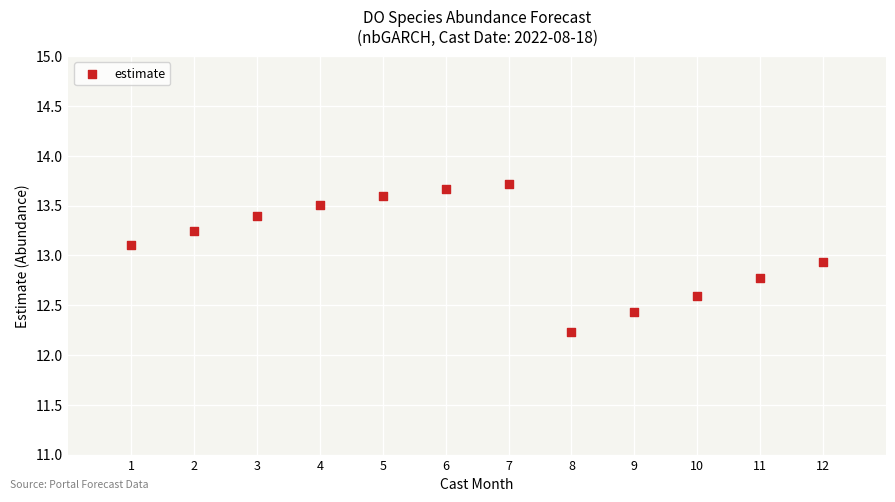

What is the average Y value?

13.1